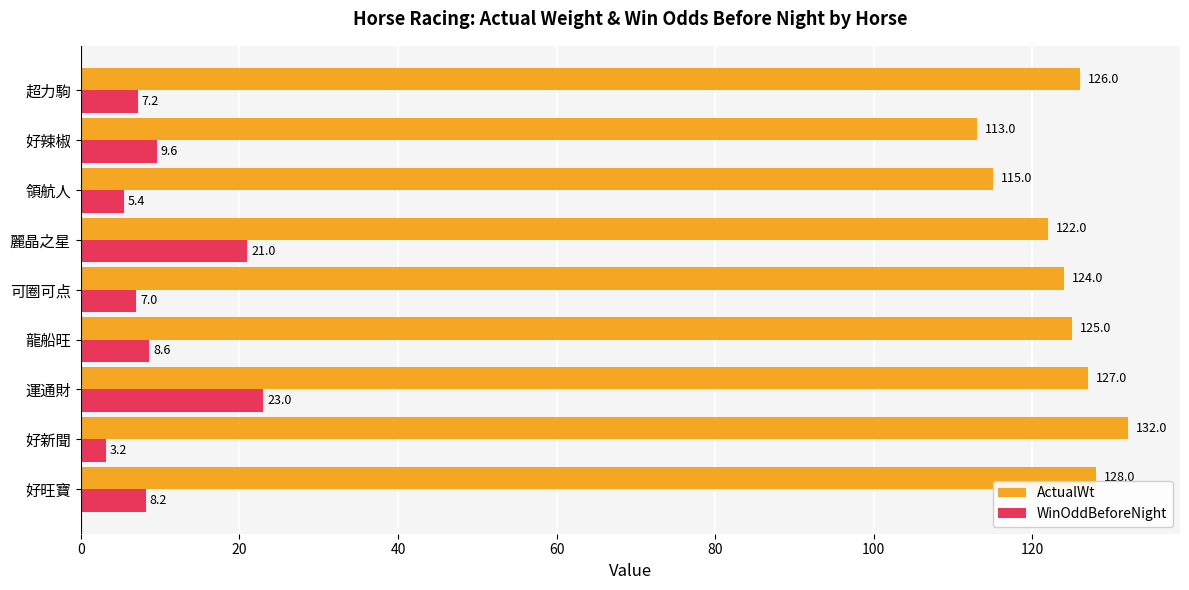

What is the smallest value displayed?

3.2